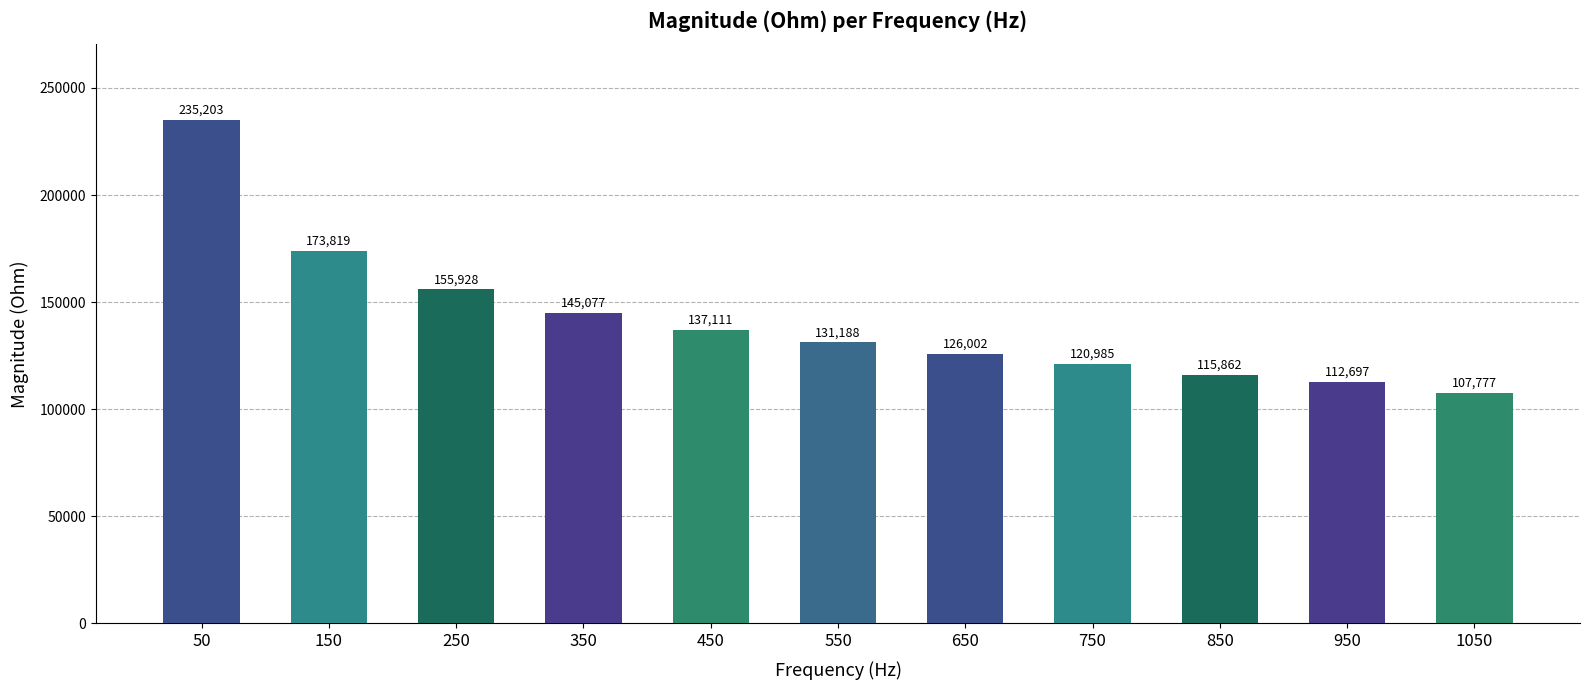

What is the average value?

141968.1